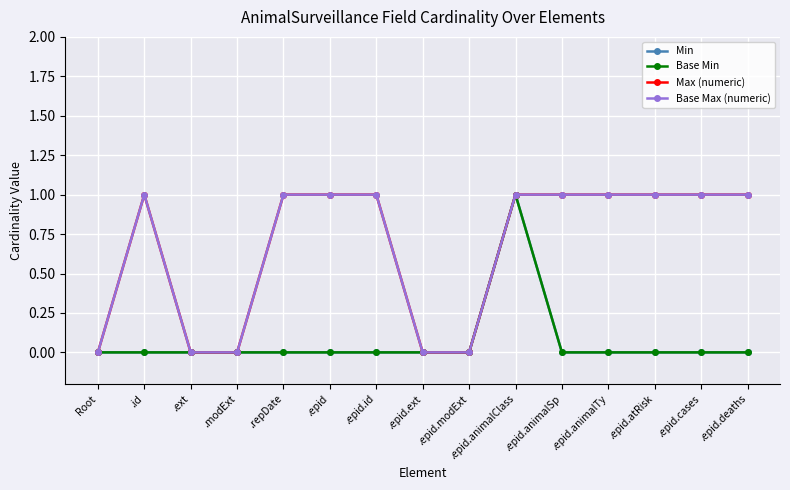

Is this an area chart (filled region under the line)?

No